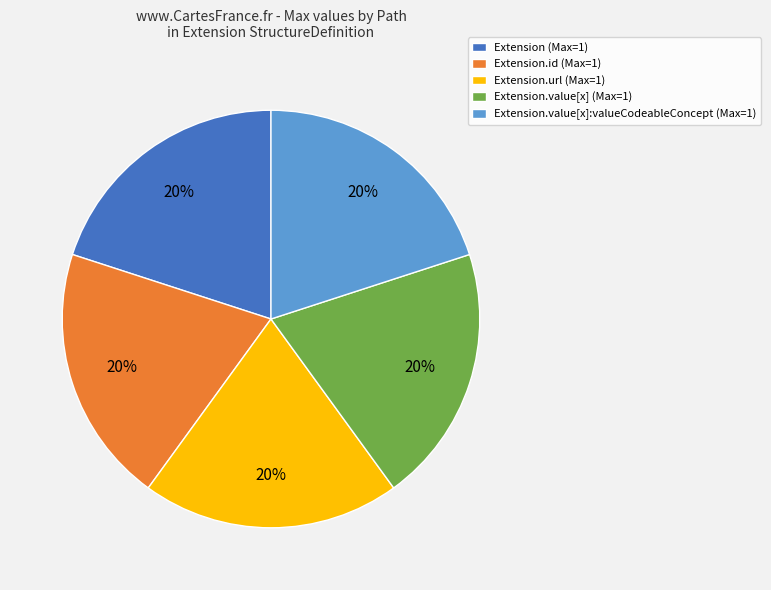

Do Extension.value[x] (Max=1) and Extension.id (Max=1) together represent more than half of the pie?

No